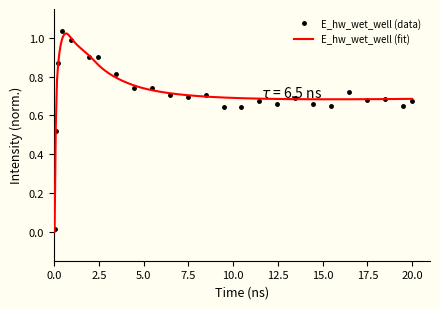

Rank the categories by value from lowest to highest.

0.03125, 0.09375, 9.46875, 10.46875, 15.46875, 19.46875, 12.46875, 14.46875, 20.0, 11.46875, 17.46875, 18.46875, 13.46875, 7.46875, 6.46875, 8.46875, 16.46875, 4.46875, 5.46875, 3.46875, 0.21875, 2.46875, 1.96875, 0.96875, 0.46875